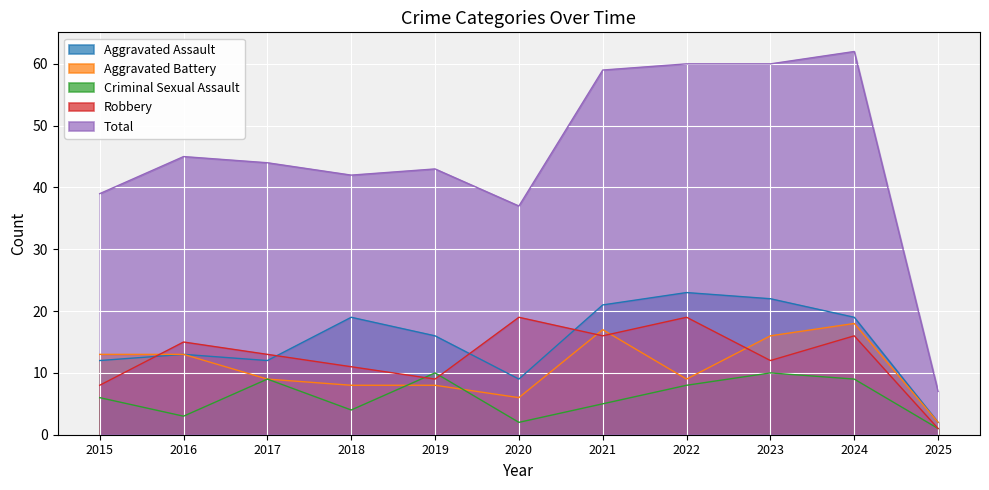

Where is Aggravated Battery nearest to the value 10?

2017